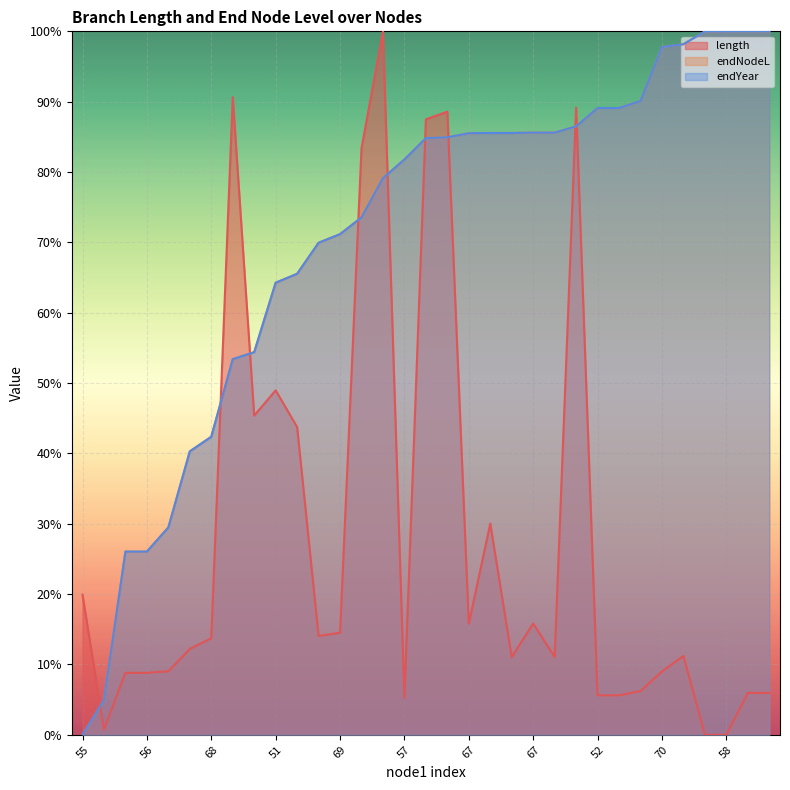

What is the average value of the endYear series?

70.6